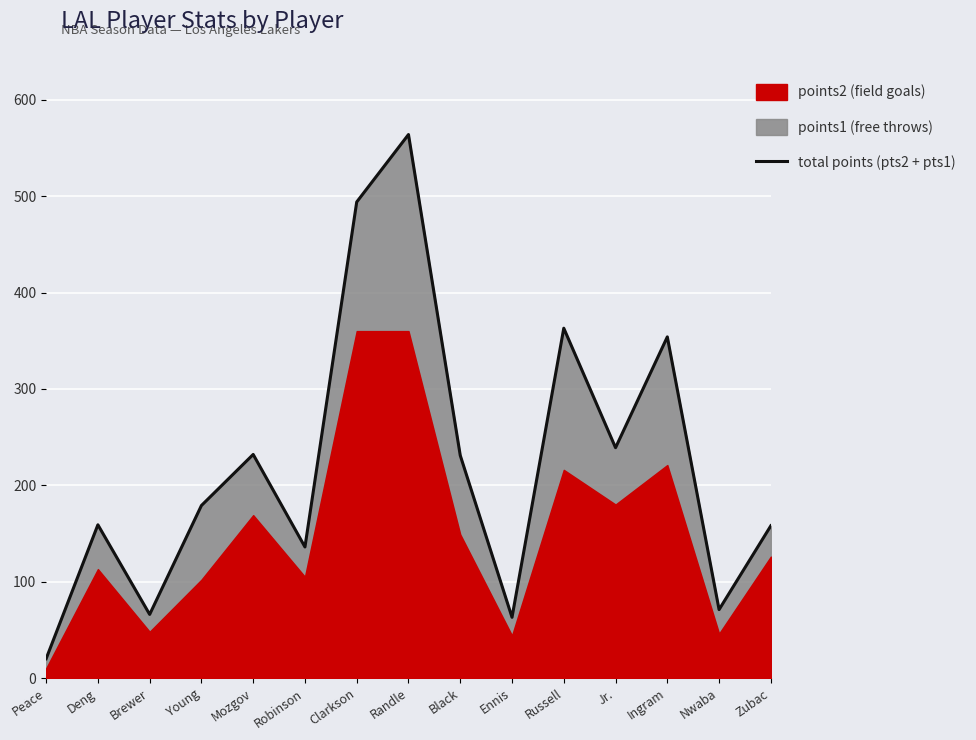

What is the ratio of the value at Ingram to the value at Peace?

17.7